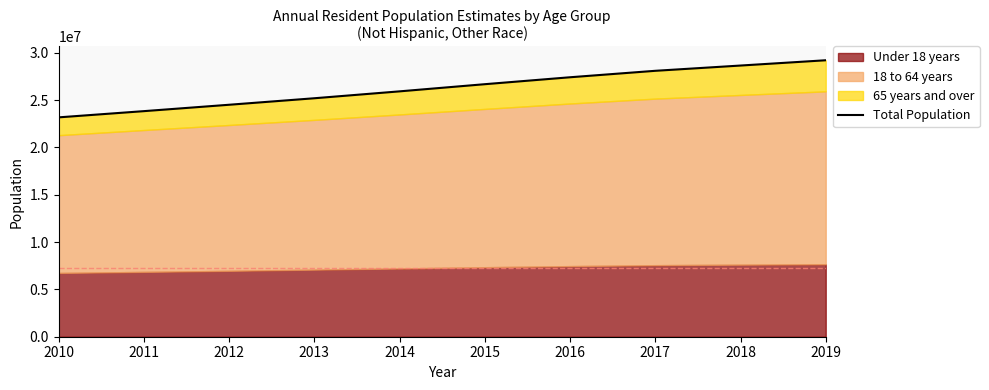

Approximately how many times larger is the value at 2014 compared to 2010?

1.1